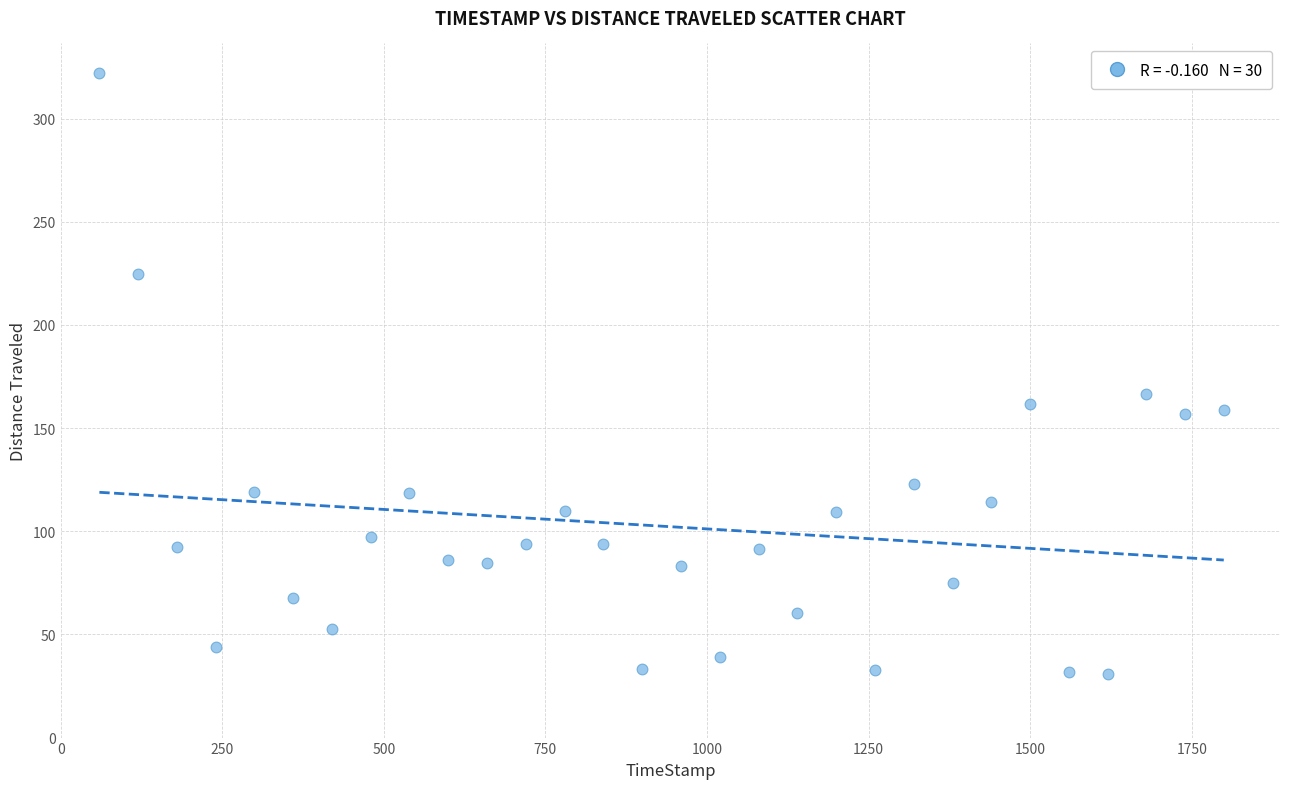

What is the range of X values (max minus min)?

1739.7